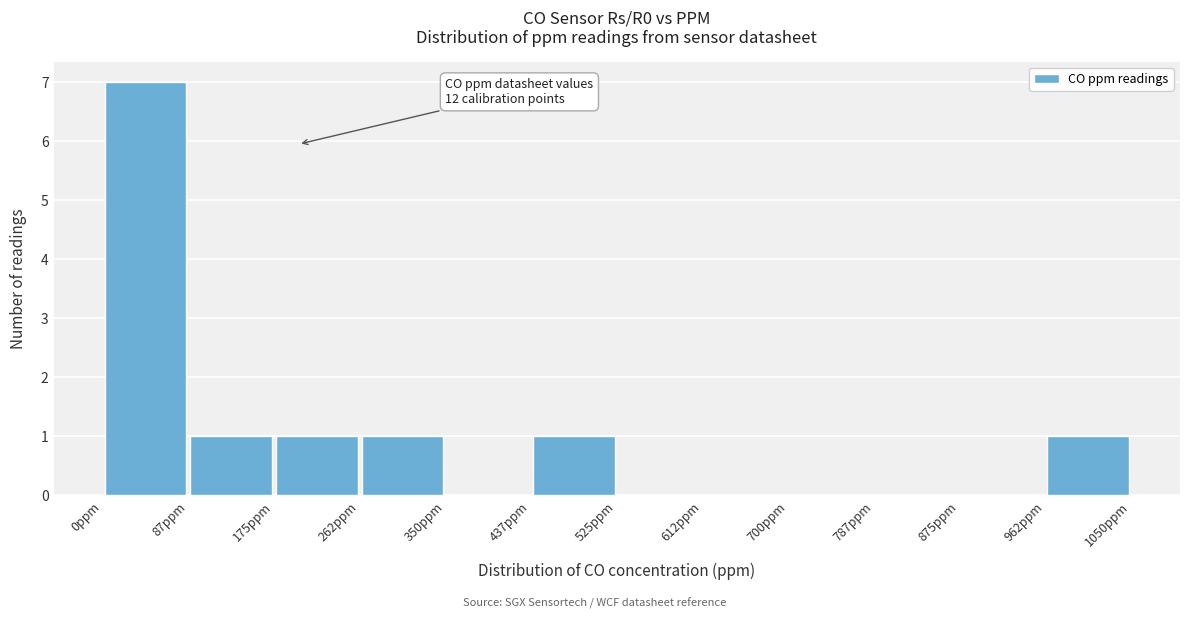

Over which range of the x-axis is the bar tallest?

0 to 90